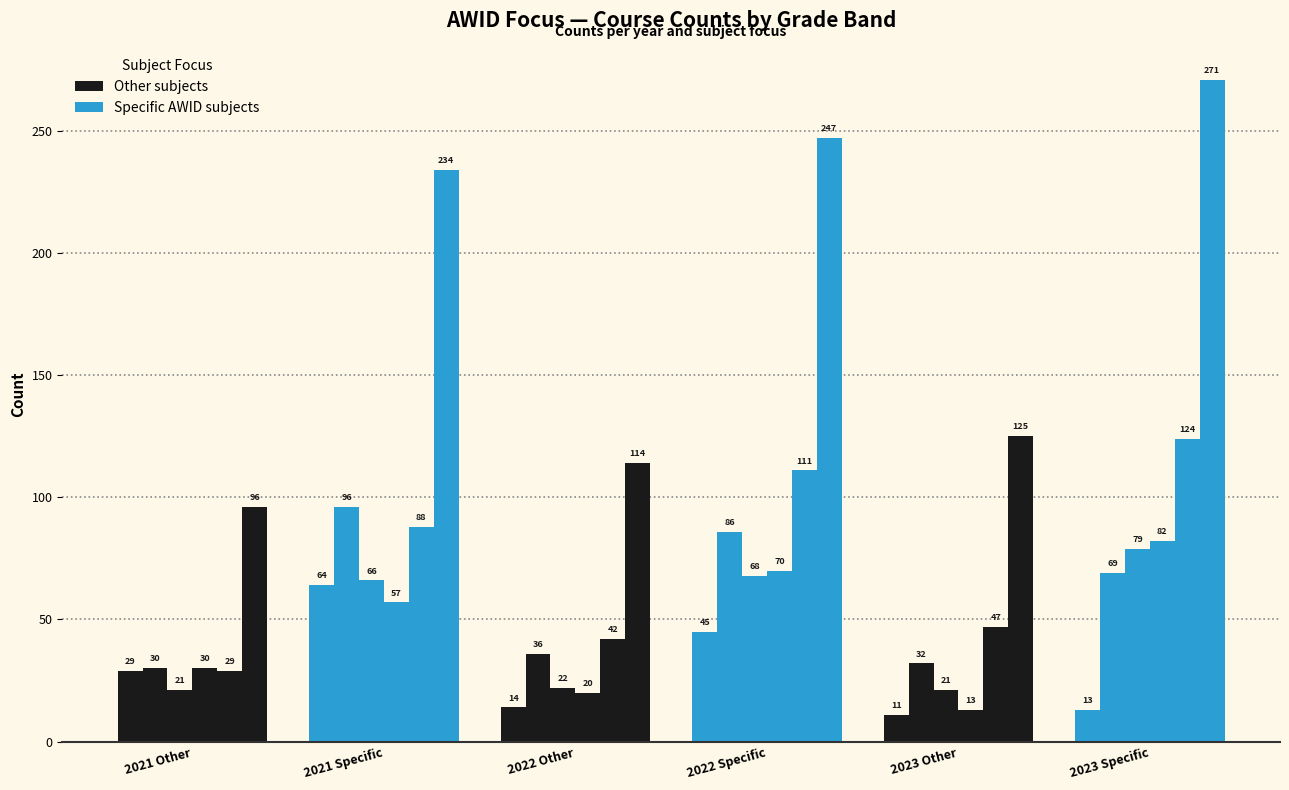

What is the label of the 3rd bar from the left?

2022 Other